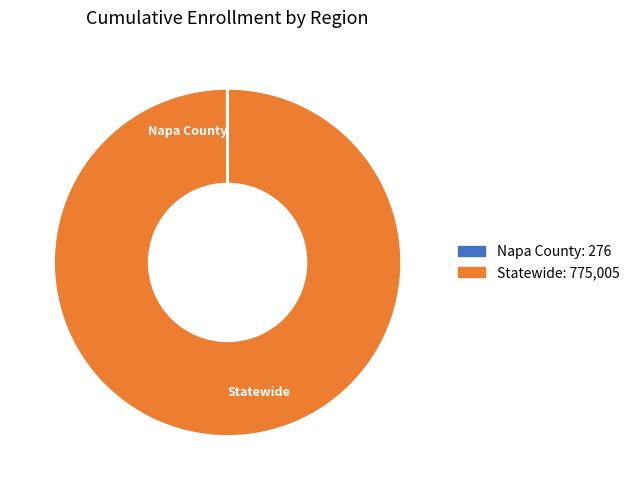

Is there any slice that represents more than half of the pie?

Yes